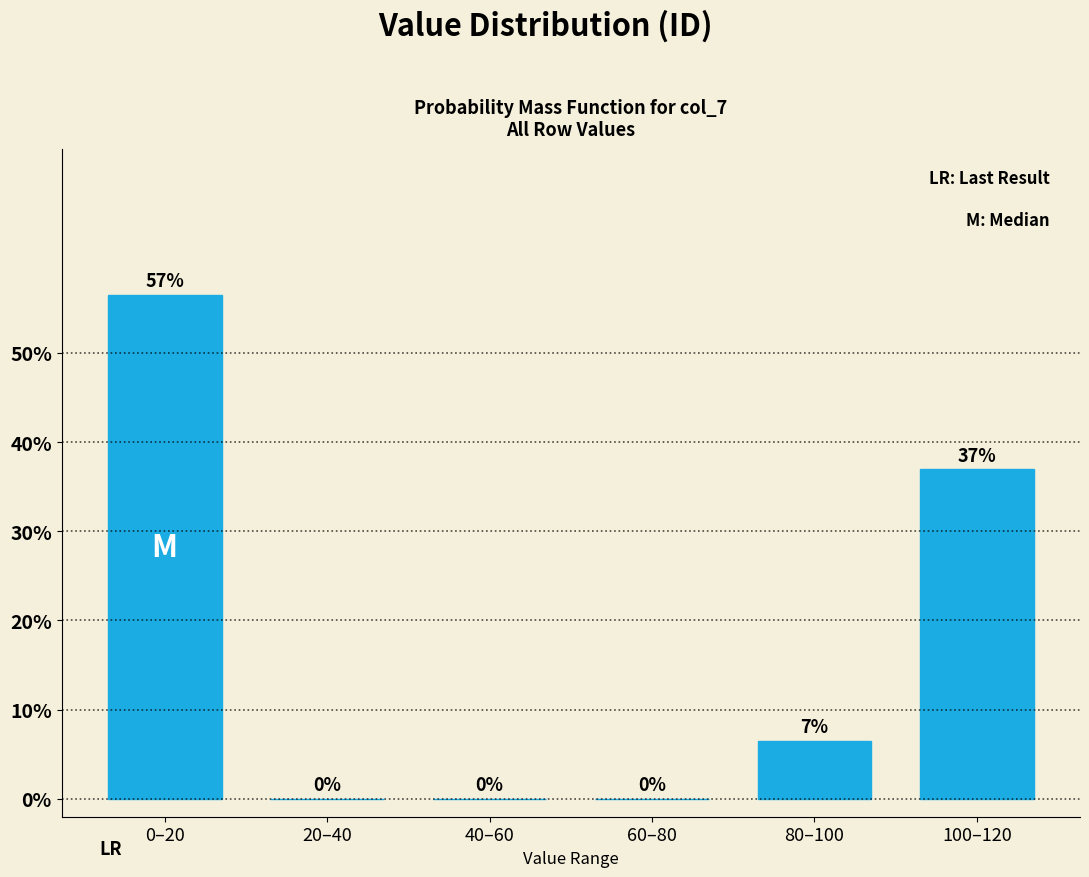

Between 100–120 and 40–60, which is larger?

100–120